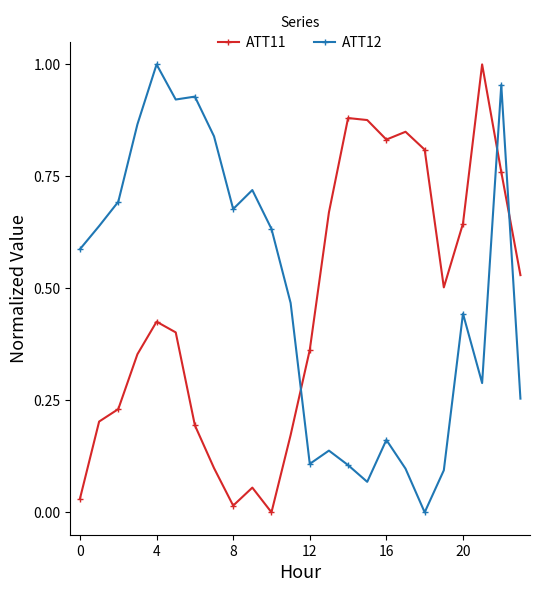

True or false: ATT11 has more than 1 interior local peaks.

True